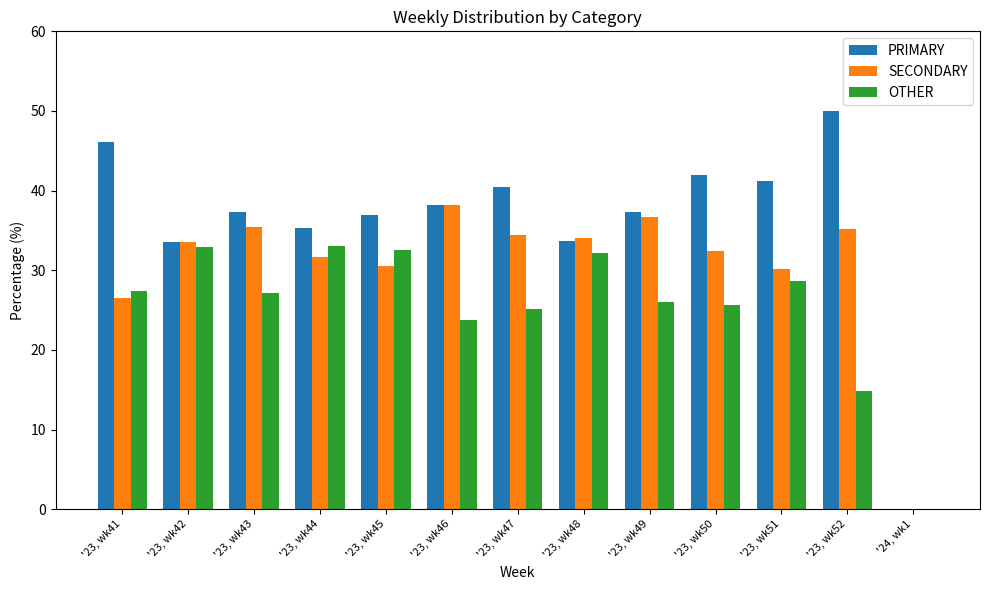

How many values in PRIMARY are above zero?

12